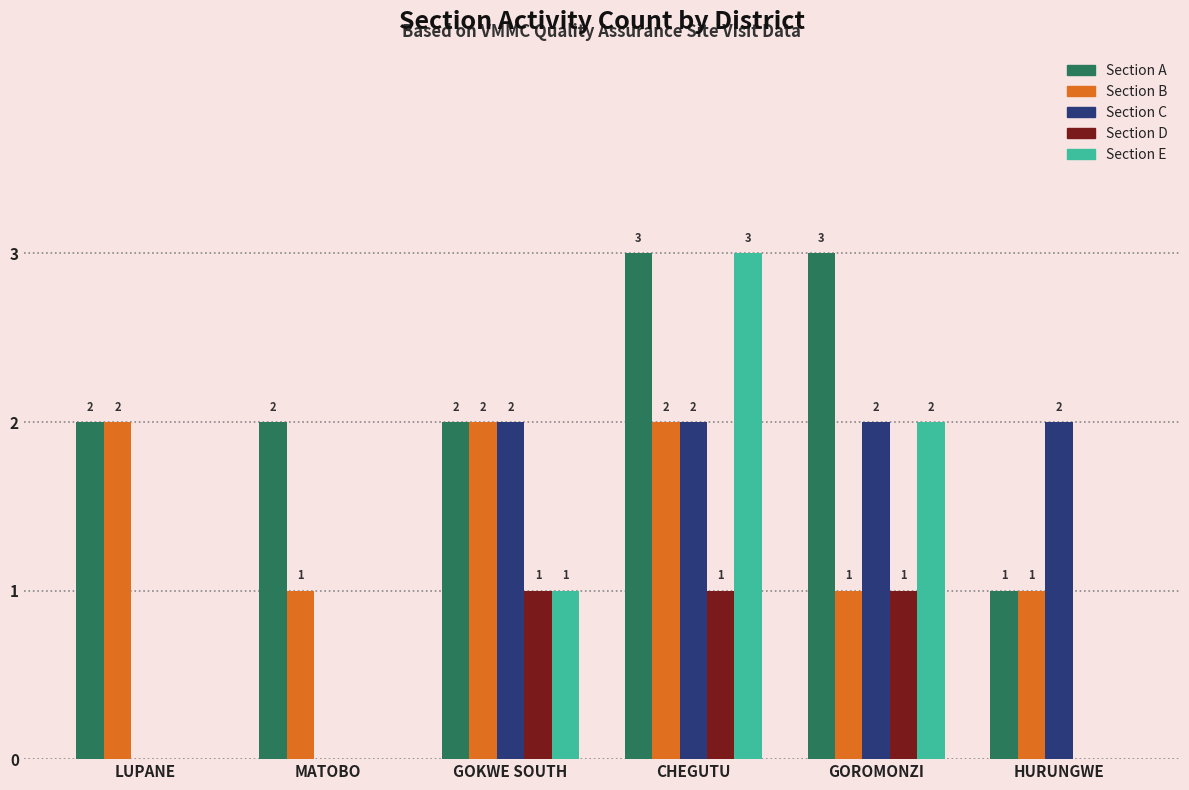

What is the approximate value of Section E at CHEGUTU?

3